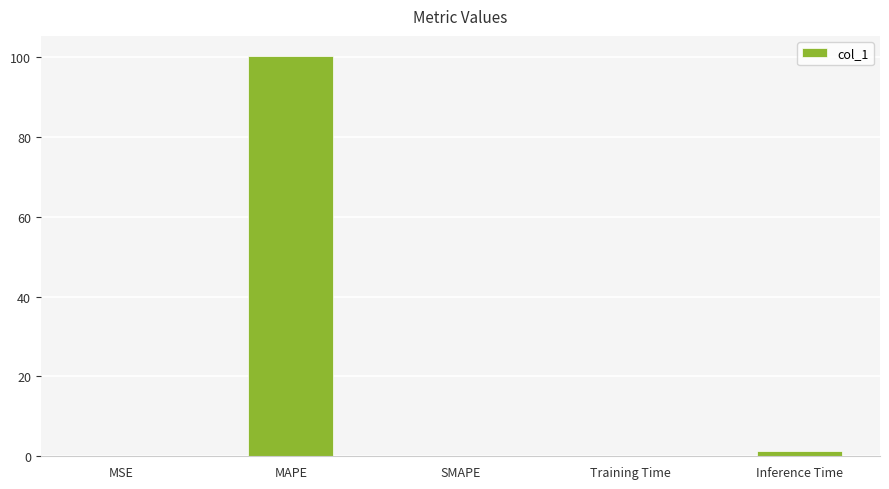

The value at SMAPE is 0.0. True or false?

True